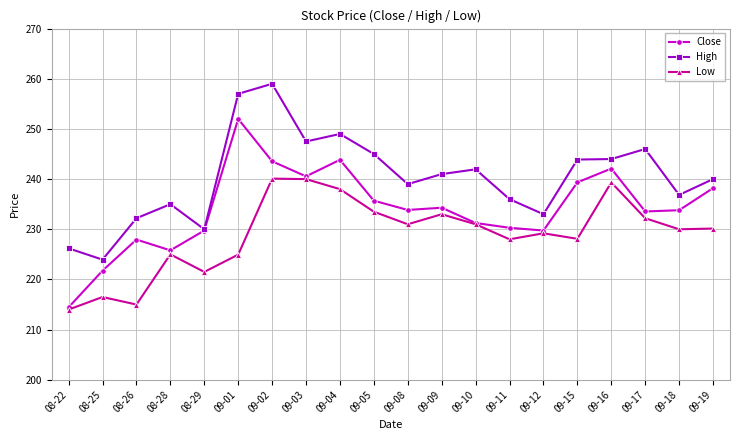

Is the value of Close at 09-05 greater than the value of High at 09-09?

No